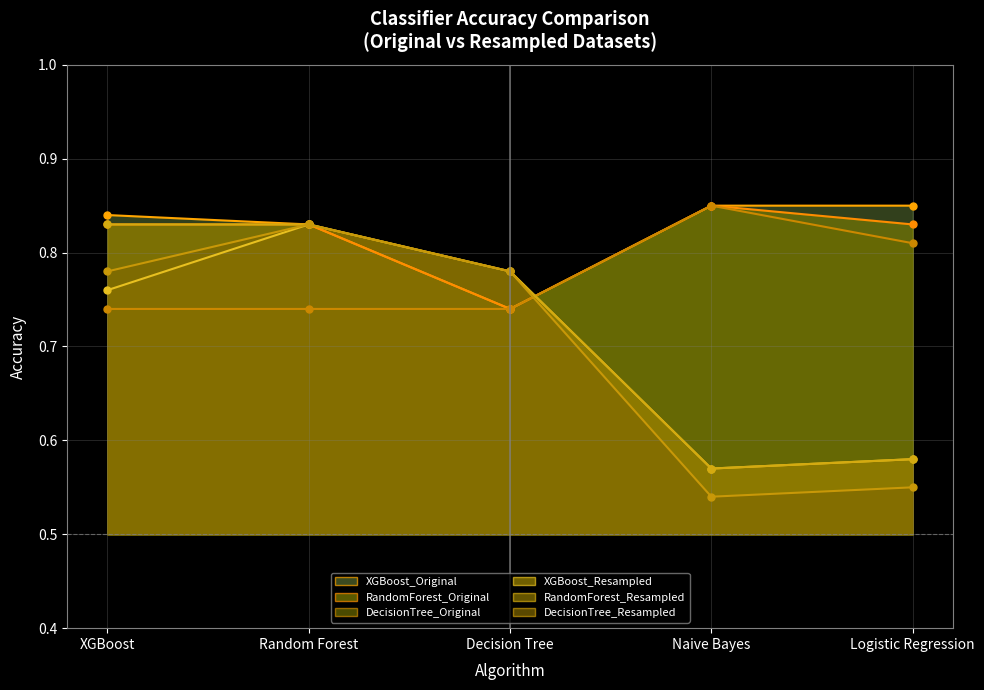

True or false: DecisionTree_Resampled has more than 2 points higher than both neighbors.

False